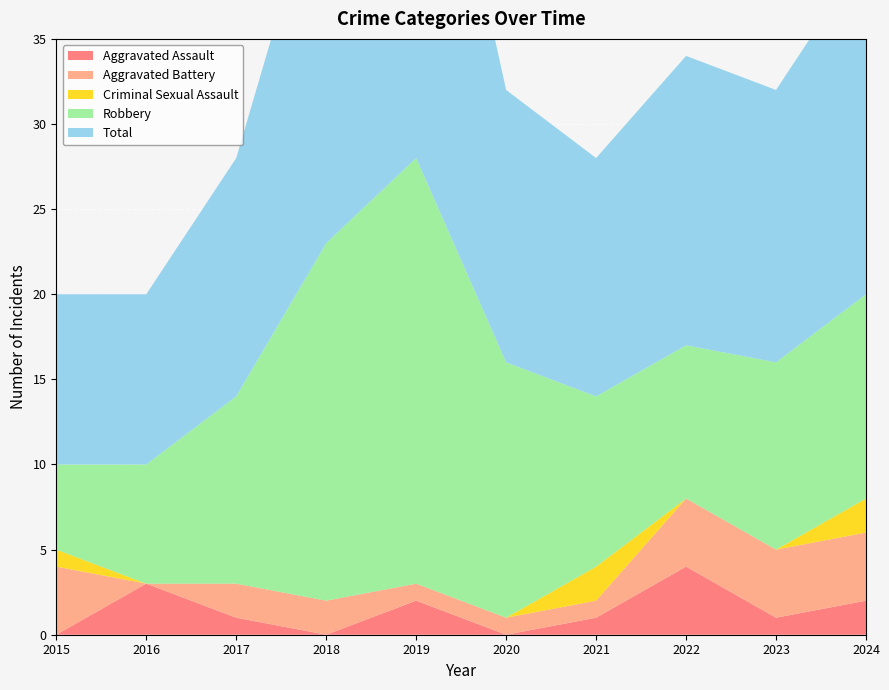

Reading left to right, what are all the values shown in this chart?

Aggravated Assault: 2015=0	2016=3	2017=1	2018=0	2019=2	2020=0	2021=1	2022=4	2023=1	2024=2
Aggravated Battery: 2015=4	2016=0	2017=2	2018=2	2019=1	2020=1	2021=1	2022=4	2023=4	2024=4
Criminal Sexual Assault: 2015=1	2016=0	2017=0	2018=0	2019=0	2020=0	2021=2	2022=0	2023=0	2024=2
Robbery: 2015=5	2016=7	2017=11	2018=21	2019=25	2020=15	2021=10	2022=9	2023=11	2024=12
Total: 2015=10	2016=10	2017=14	2018=23	2019=28	2020=16	2021=14	2022=17	2023=16	2024=20